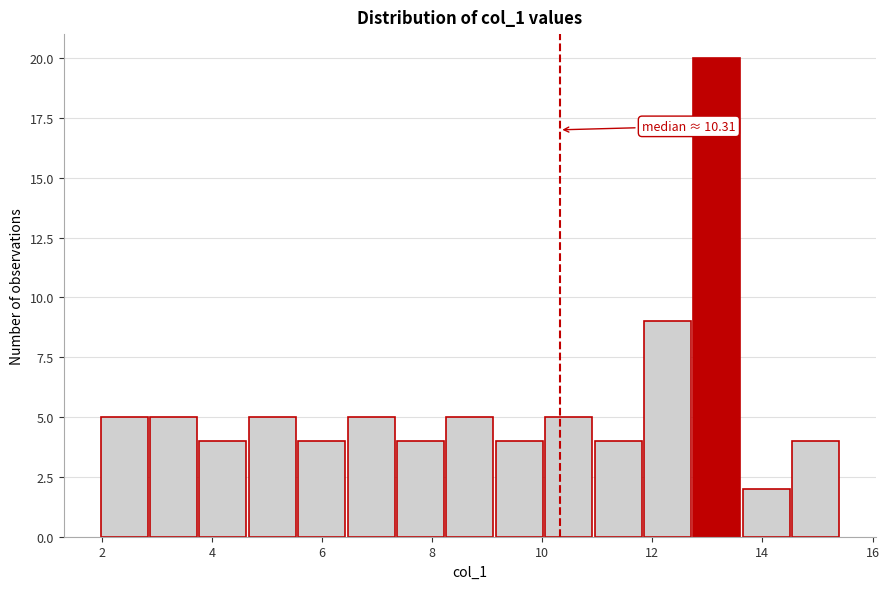

Which range on the x-axis has the tallest bar?

12.8 to 13.6